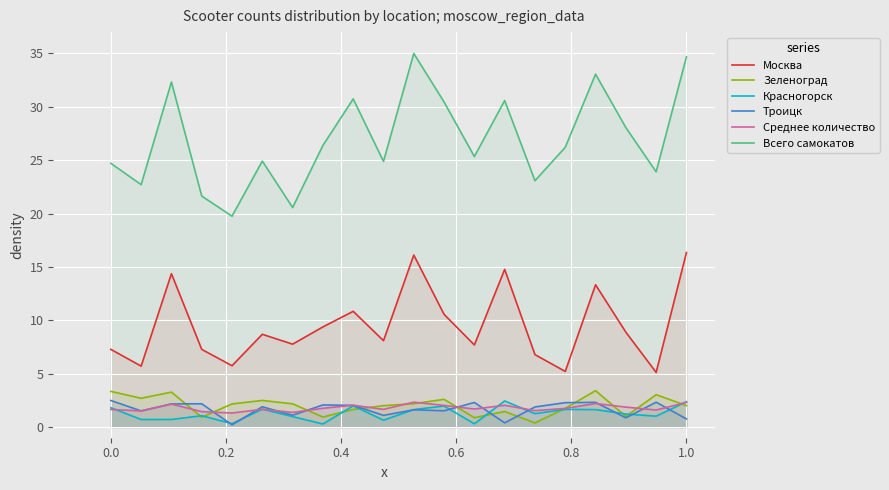

Reading left to right, transcribe all the data shown in this chart.

Москва: 7.3	5.7	14.4	7.3	5.7	8.7	7.8	9.4	10.8	8.1	16.1	10.6	7.7	14.8	6.8	5.2	13.3	8.9	5.1	16.3
Зеленоград: 3.3	2.7	3.3	0.9	2.2	2.5	2.2	0.9	1.6	2.0	2.2	2.6	0.9	1.5	0.4	1.7	3.4	1.0	3.0	2.0
Красногорск: 1.8	0.7	0.7	1.1	0.3	1.7	1.0	0.3	2.0	0.6	1.6	2.0	0.3	2.4	1.3	1.7	1.6	1.2	1.0	2.4
Троицк: 2.5	1.5	2.2	2.2	0.2	1.9	1.1	2.1	2.0	1.1	1.6	1.5	2.3	0.4	1.9	2.3	2.3	0.9	2.3	0.8
Среднее количество: 1.6	1.5	2.2	1.4	1.3	1.7	1.4	1.8	2.0	1.7	2.3	2.0	1.7	2.0	1.5	1.7	2.2	1.9	1.6	2.3
Всего самокатов: 24.7	22.7	32.3	21.6	19.8	24.9	20.6	26.4	30.7	24.9	35.0	30.4	25.3	30.6	23.1	26.2	33.1	28.1	23.9	34.7